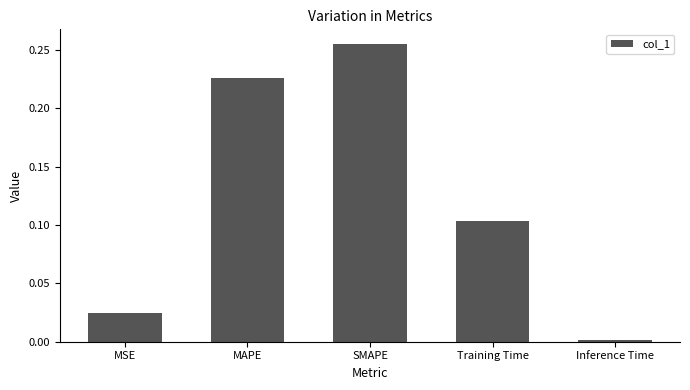

Between MAPE and Training Time, which is larger?

MAPE